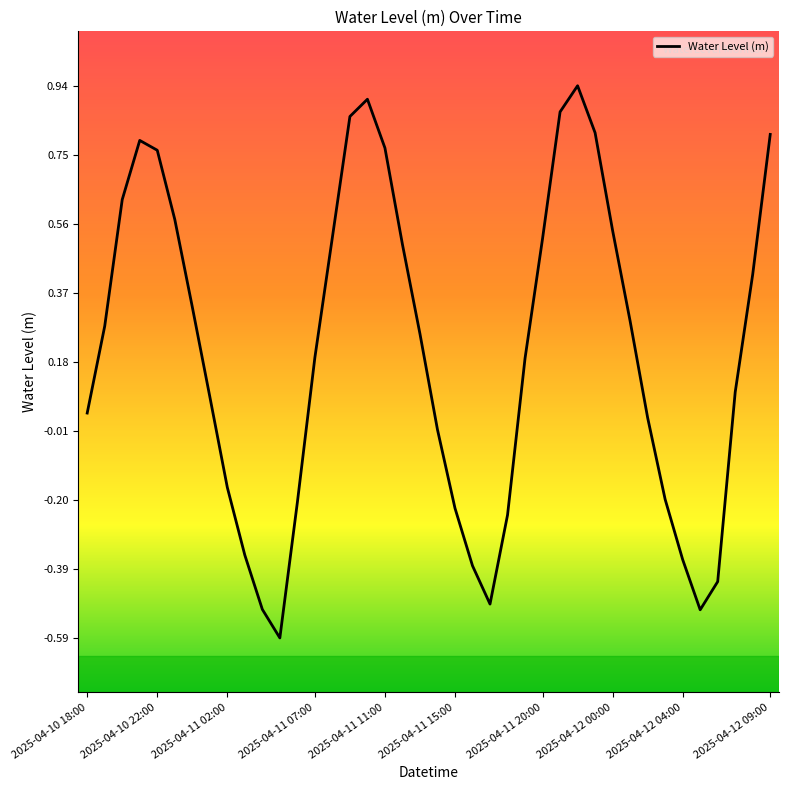

How many interior local peaks (higher than both neighbors) does the data have?

3